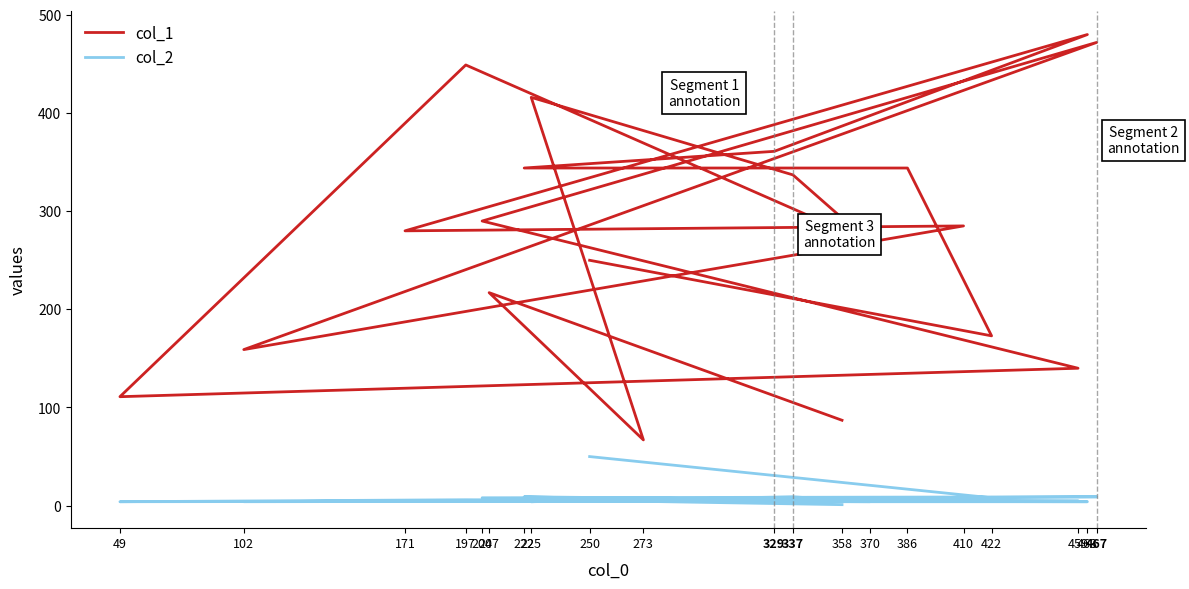

Does the chart have visible grid lines?

No